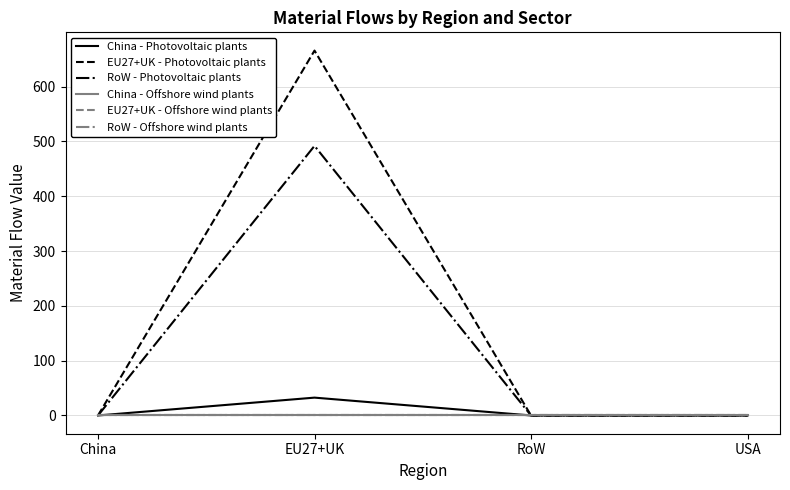

Which series has the widest spread of values?

EU27+UK - Photovoltaic plants